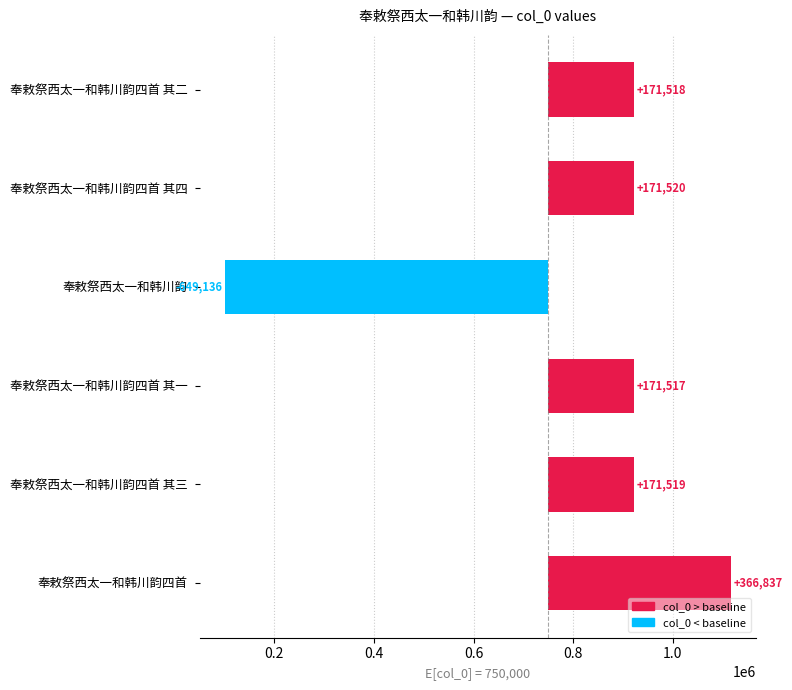

What value does the data have at 奉敕祭西太一和韩川韵四首 其三?

171519